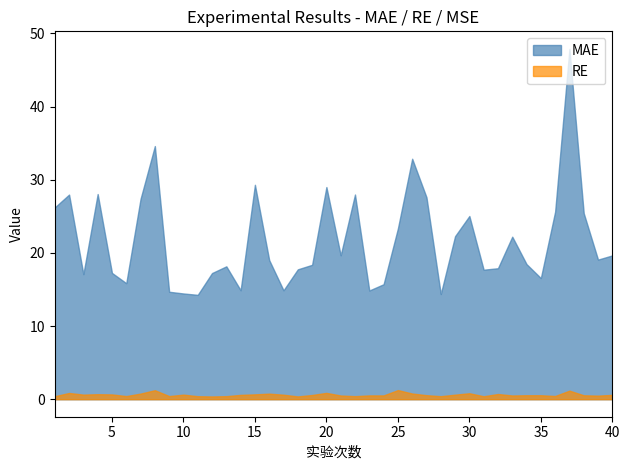

The MAE series shows 37.5 at 38. True or false?

False